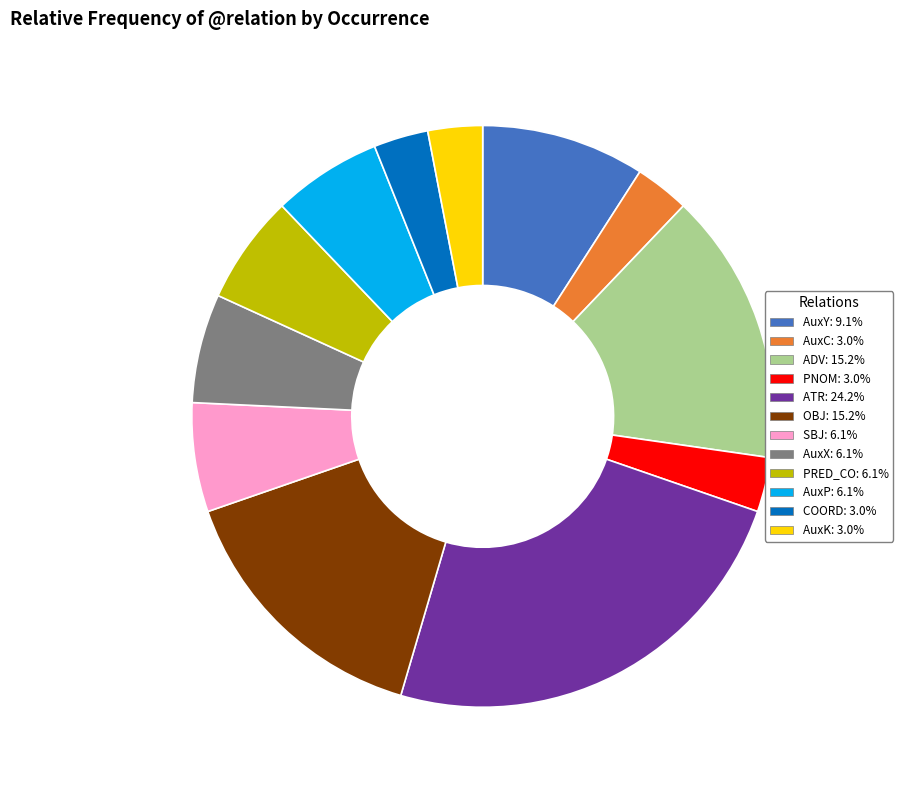

Is it true that COORD is 16% of the pie?

False